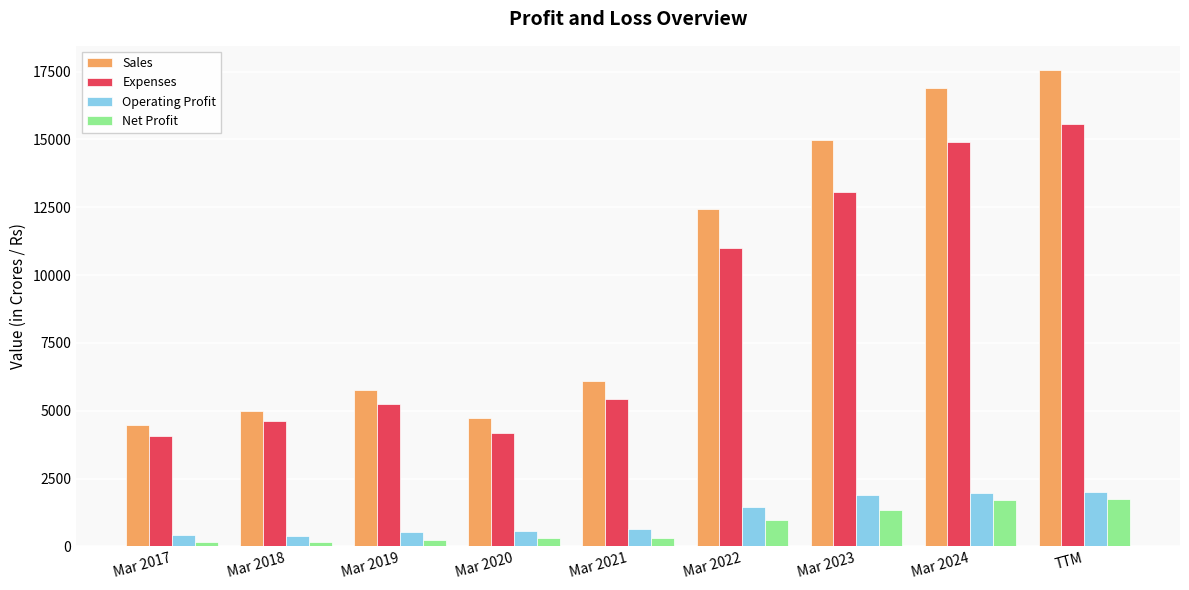

What are all the series names shown in the legend?

Sales, Expenses, Operating Profit, Net Profit